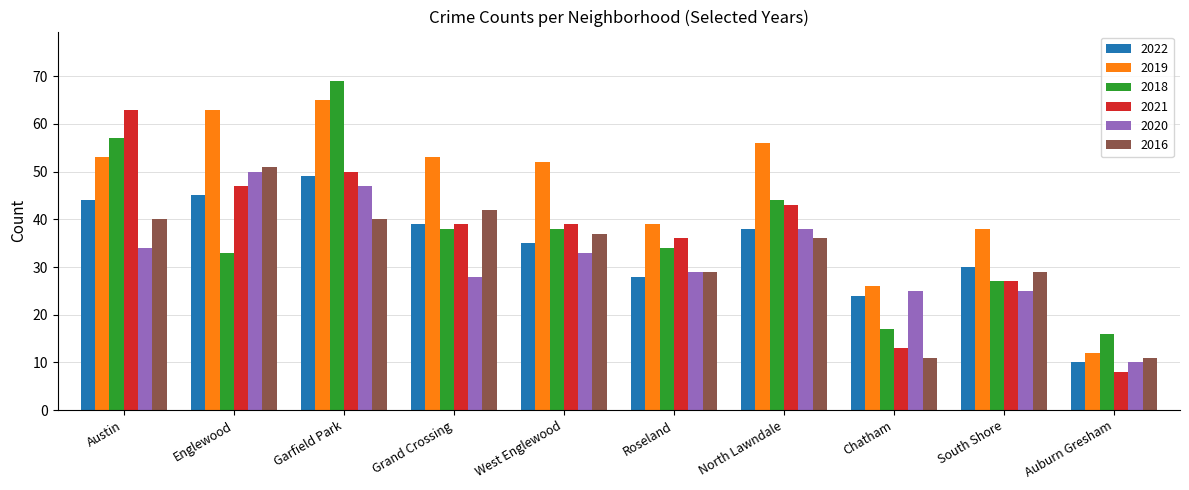

What is the difference between the 2022 values at West Englewood and Austin?

9